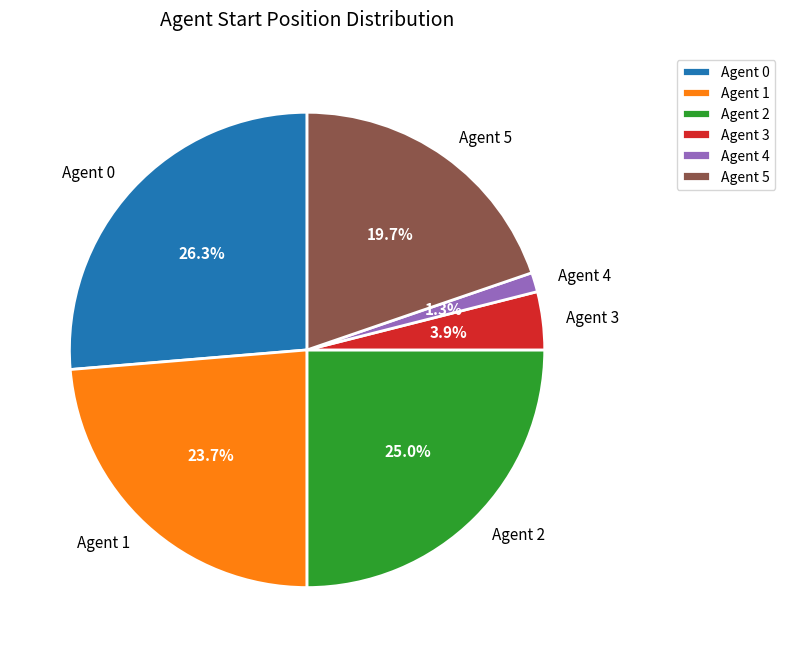

What portion of the pie excludes Agent 0?

73.7%